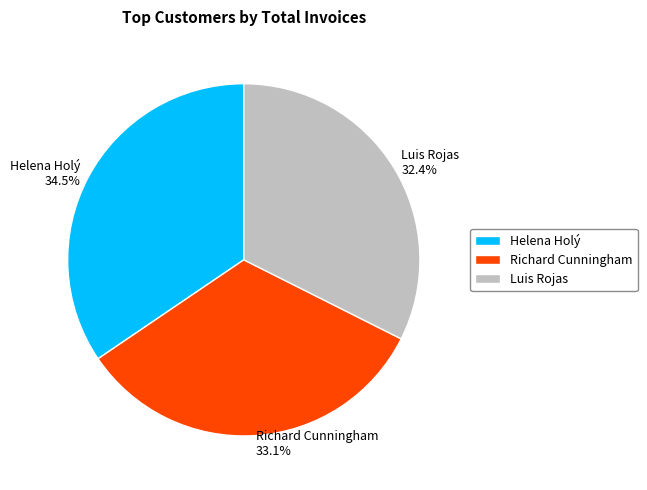

What is the ratio of the value at Luis Rojas to the value at Richard Cunningham?

1.0